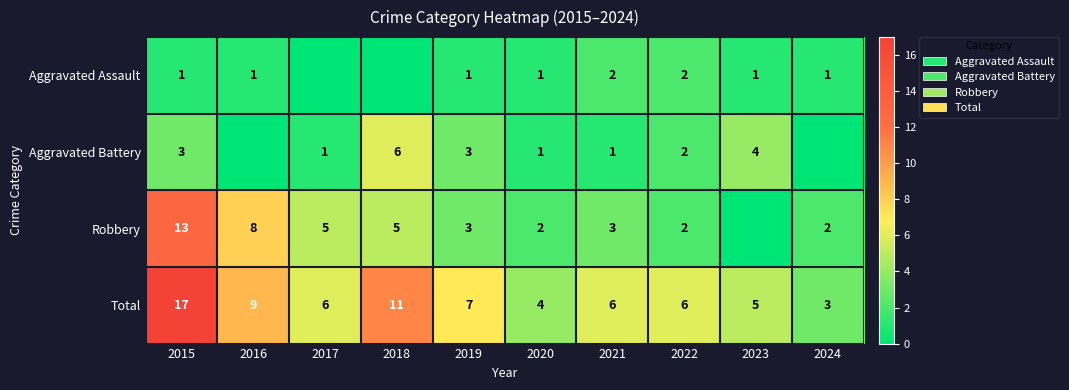

The value of Aggravated Battery at 2023 is 4. True or false?

True